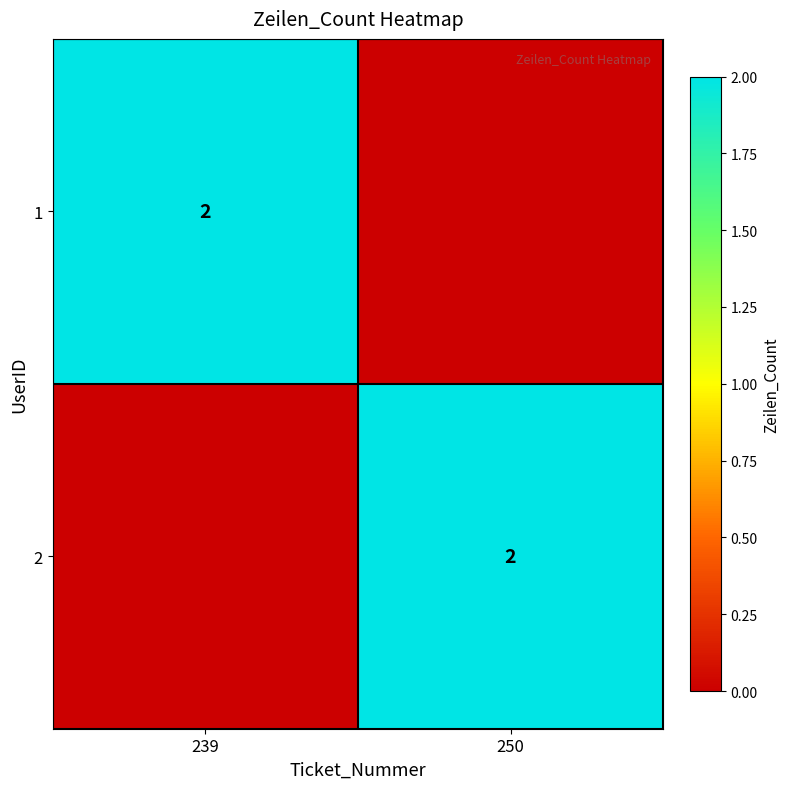

The 2 series shows 3 at 250. True or false?

False